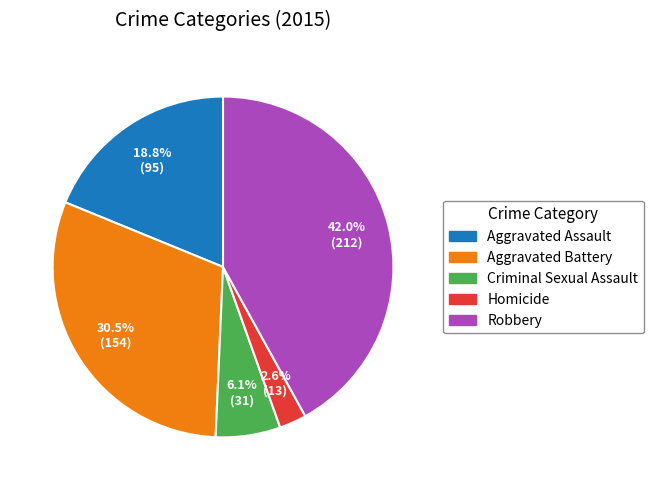

To the nearest percent, what is the difference between the Homicide and Aggravated Assault slice percentages?

16%